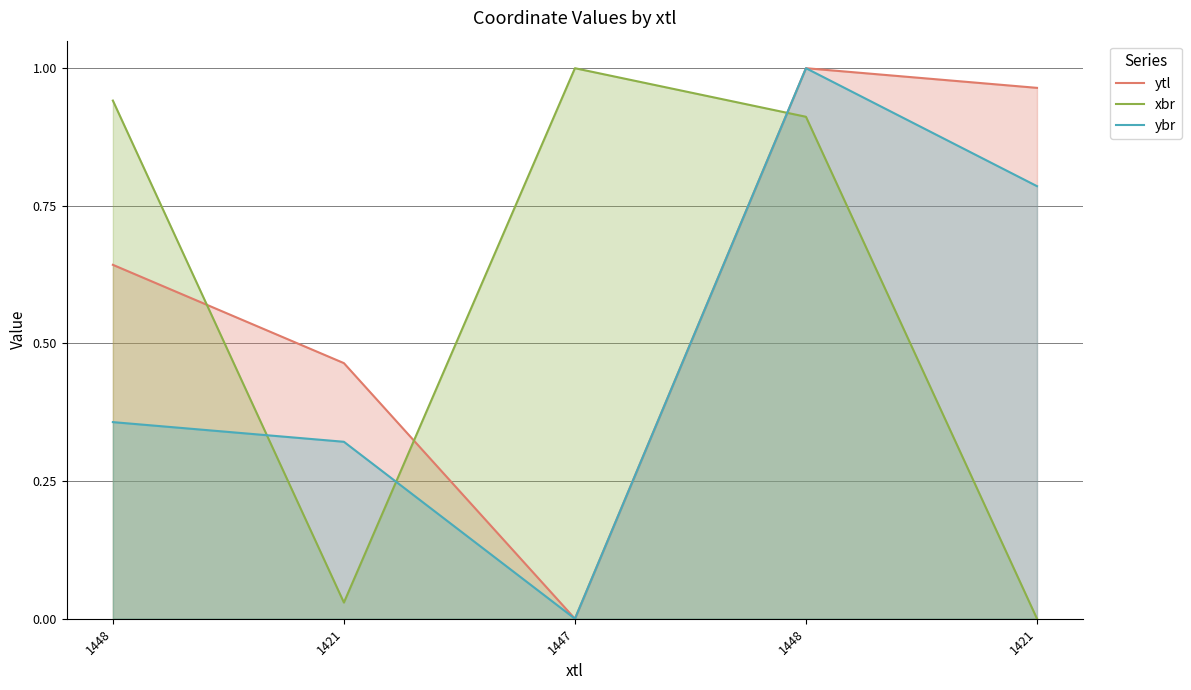

True or false: ybr and ytl cross at least once.

False